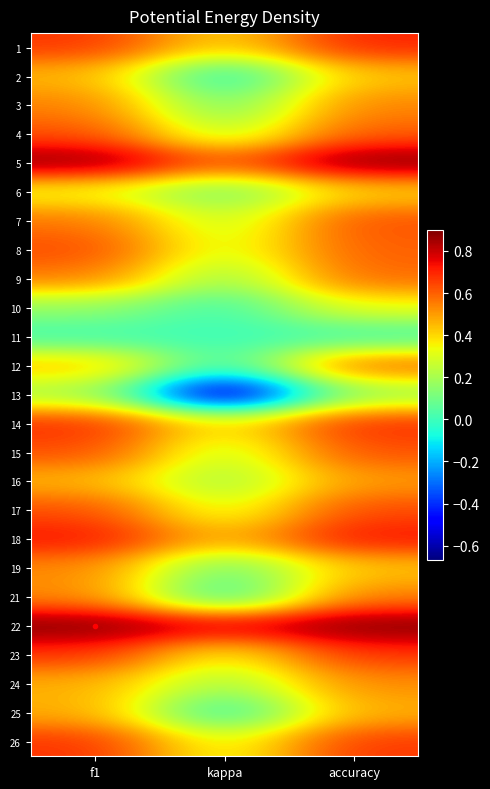

Which has a higher value, f1 or accuracy?

accuracy